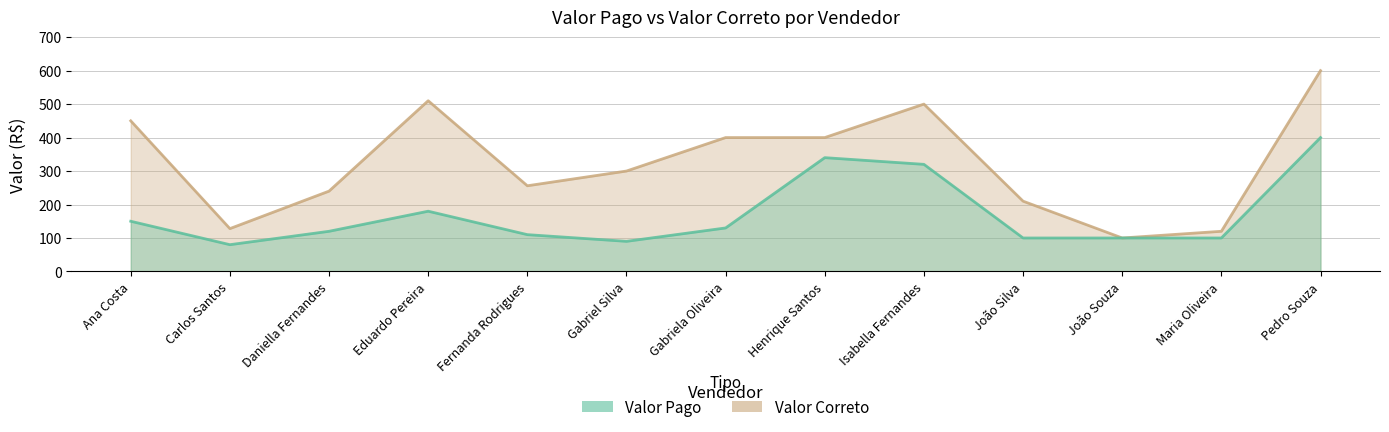

Rank the series at Gabriel Silva from highest to lowest value.

Valor Correto, Valor Pago